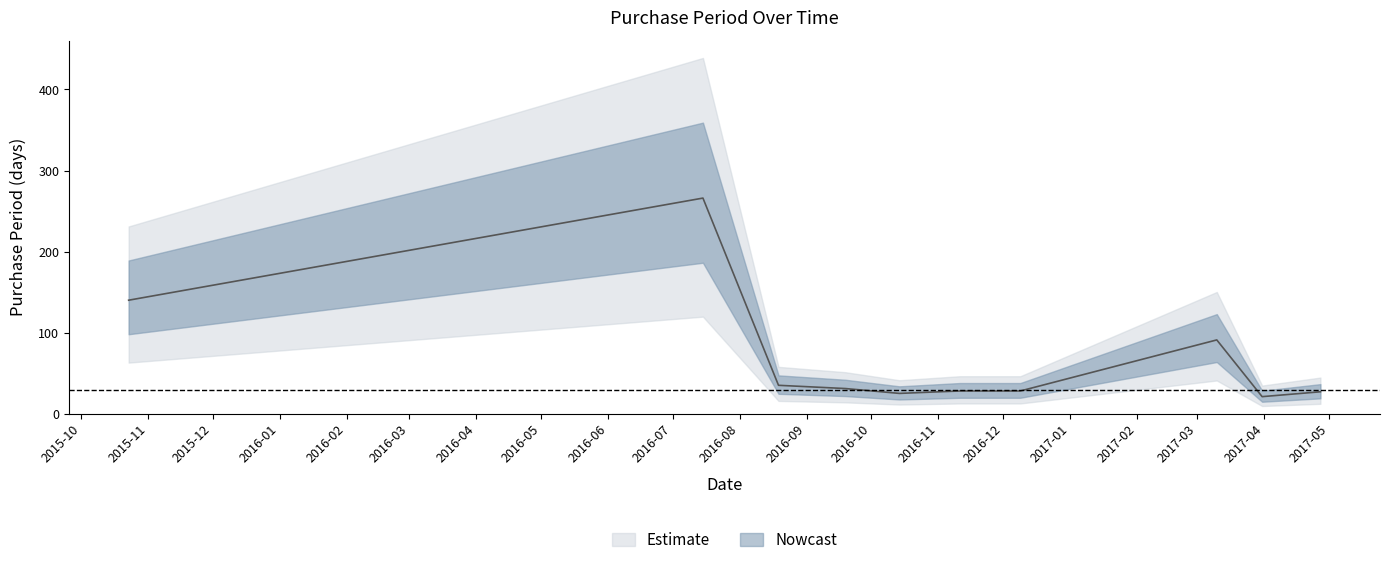

What is the greatest value displayed?

266